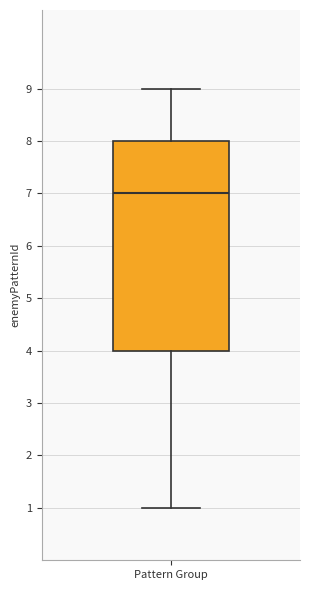

Transcribe this box plot: give where the median line is, the range the box spans, and where the two whiskers end, as read against the y-axis. The values are not printed on the chart, so give them approximately, as read against the axis.

median 7, box 4 to 8, whiskers 1 to 9